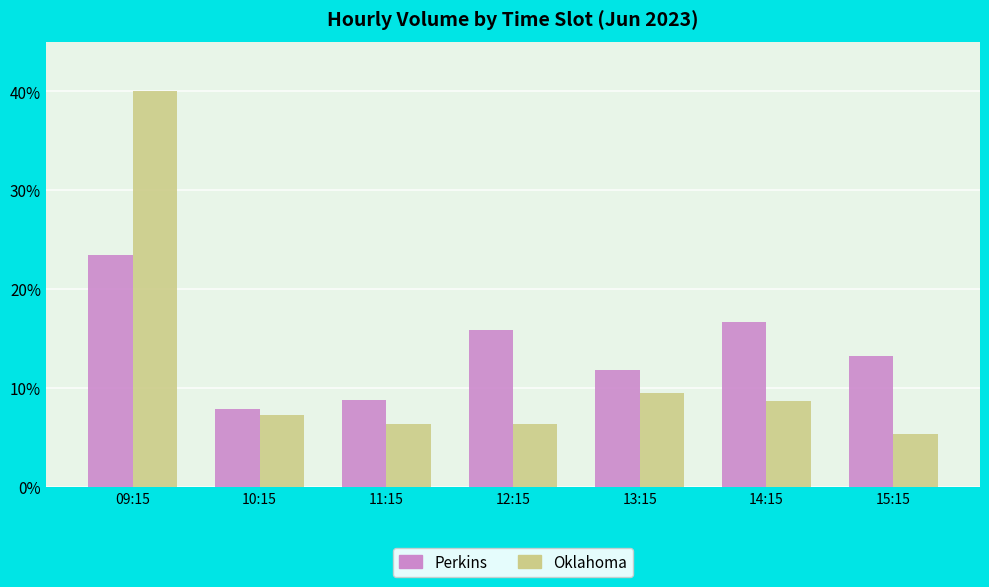

Which series changed the most between 12:15 and 14:15?

Oklahoma